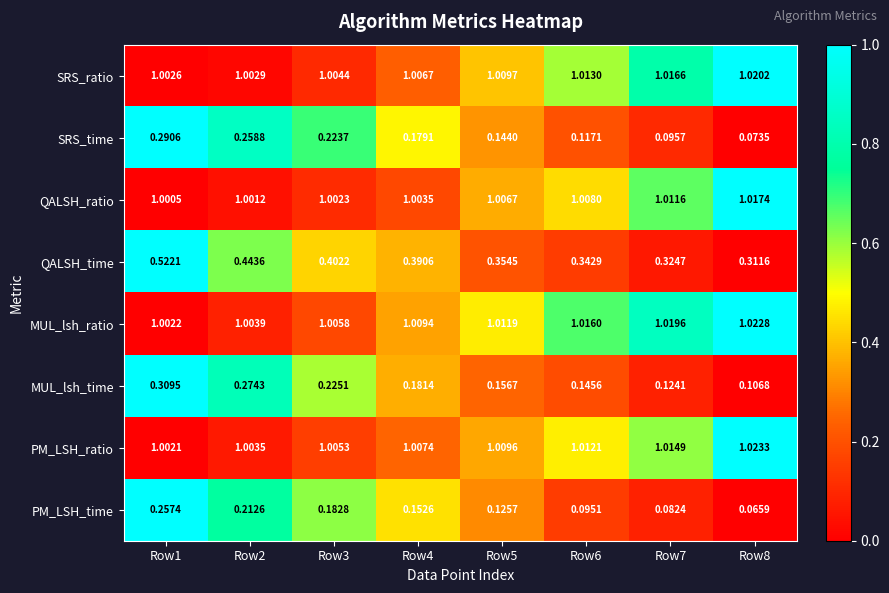

Which series changed the most between Row5 and Row8?

SRS_time